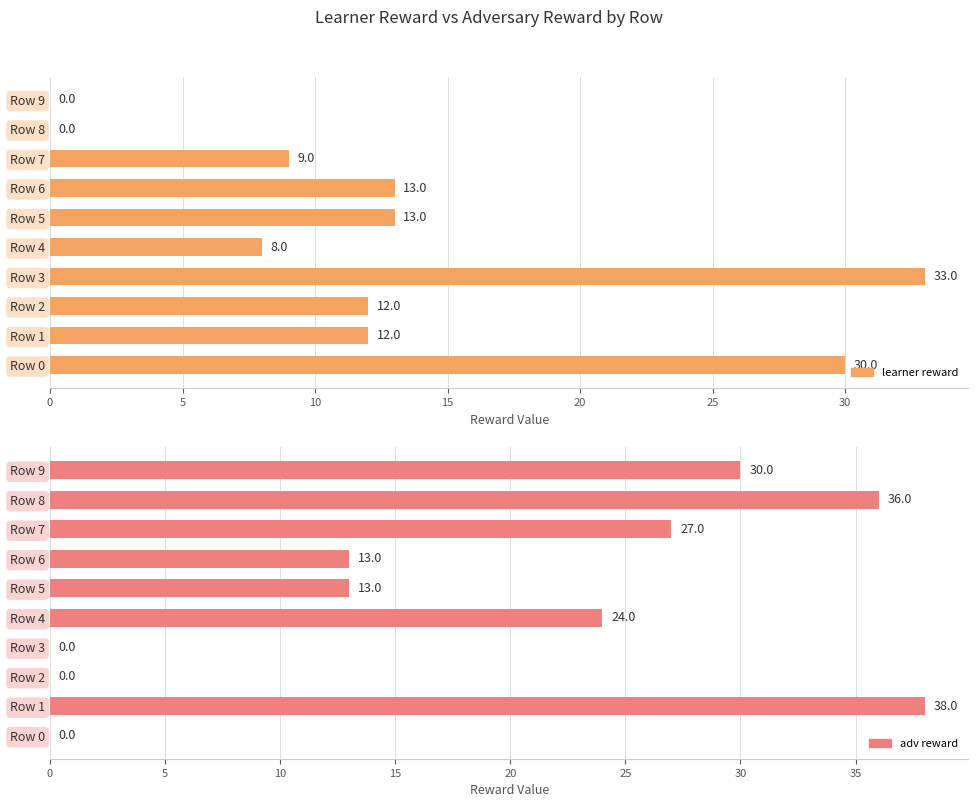

Is it true that adv reward equals 0 at Row 0?

True